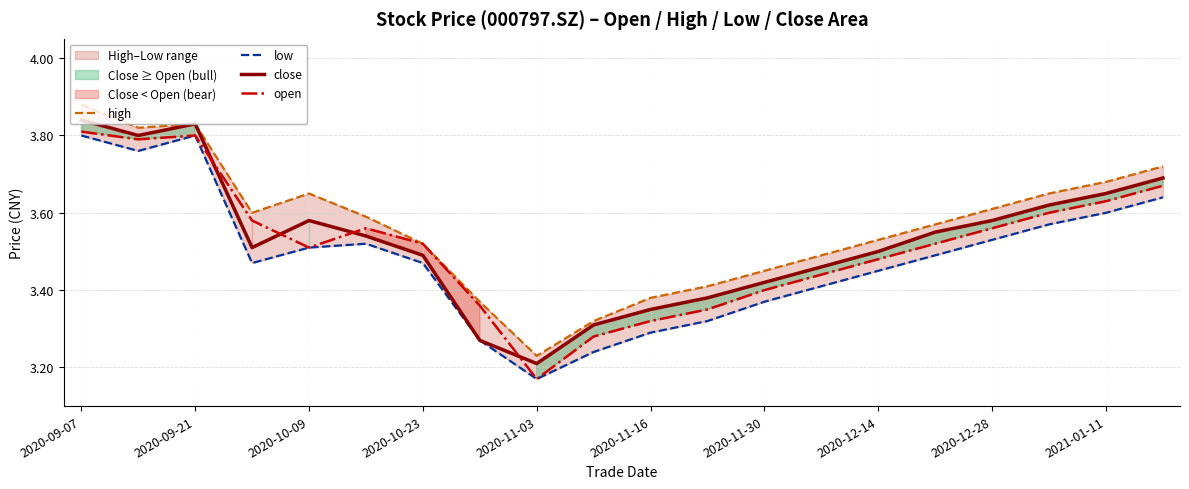

Which series has the widest spread of values?

high